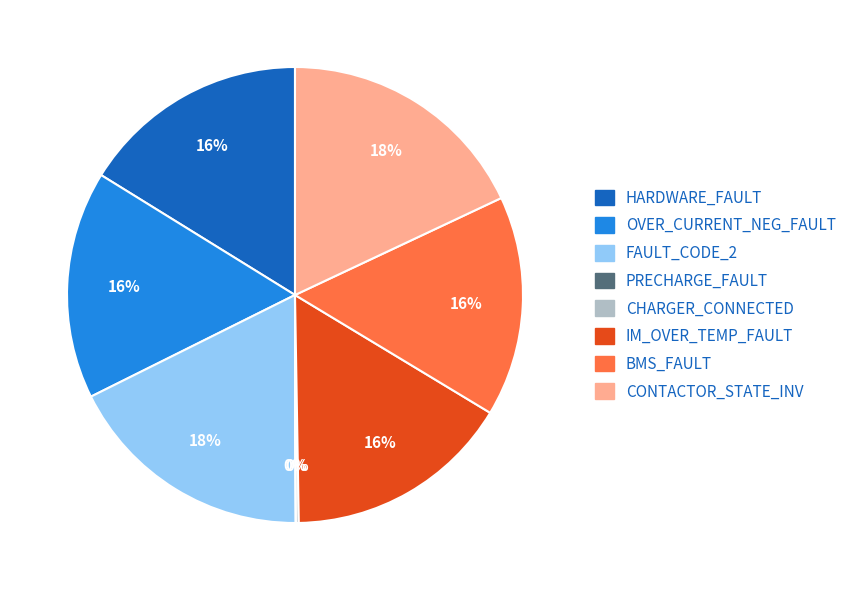

To the nearest percent, what portion does FAULT_CODE_2 represent?

18%